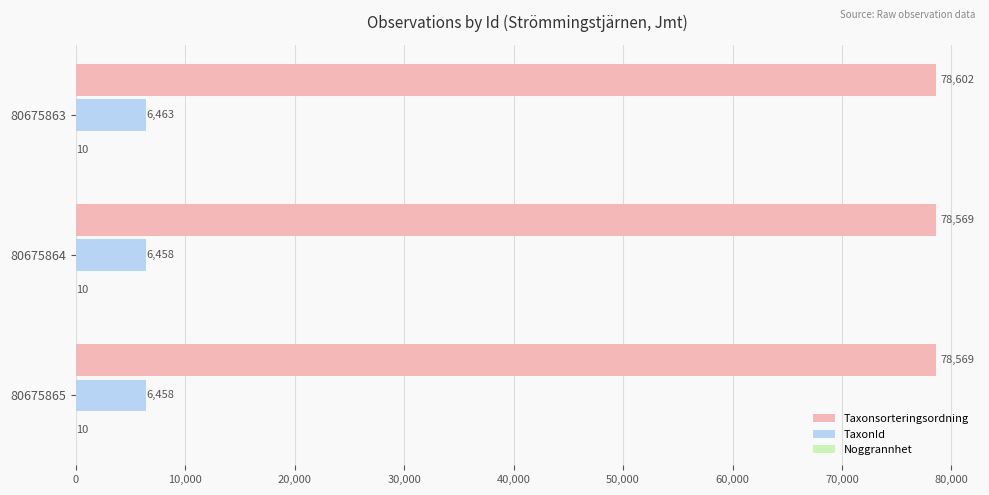

True or false: Taxonsorteringsordning has a value of 78569 at 80675864.

True